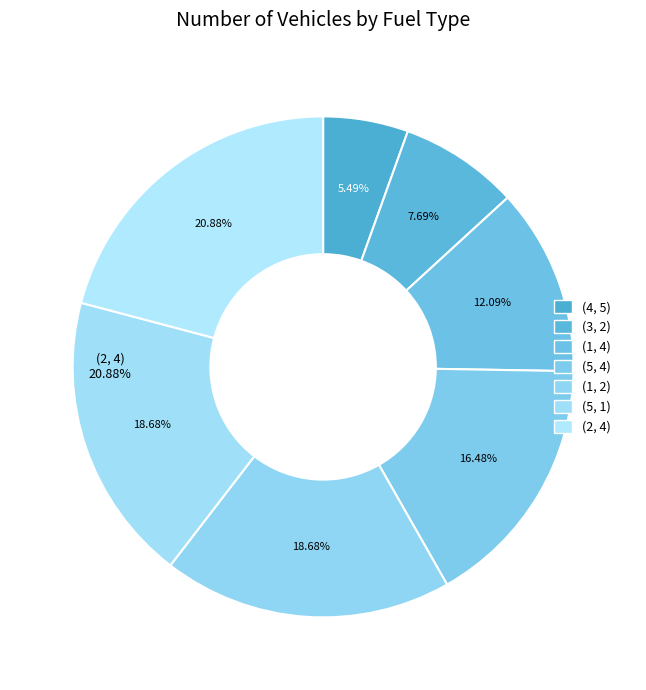

Which category has the smallest portion of the pie?

(4, 5)